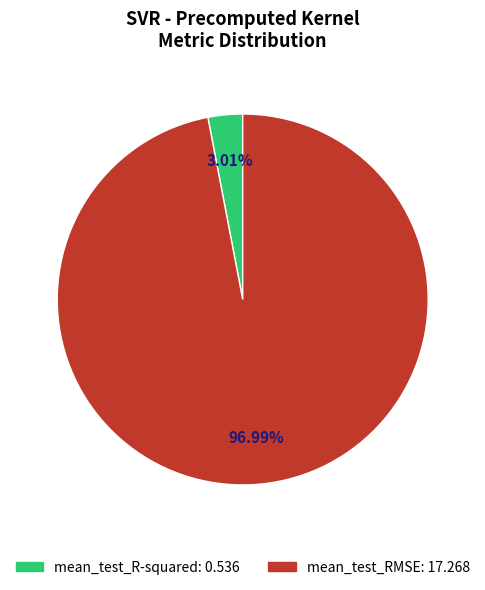

Count the number of slices in the pie.

2